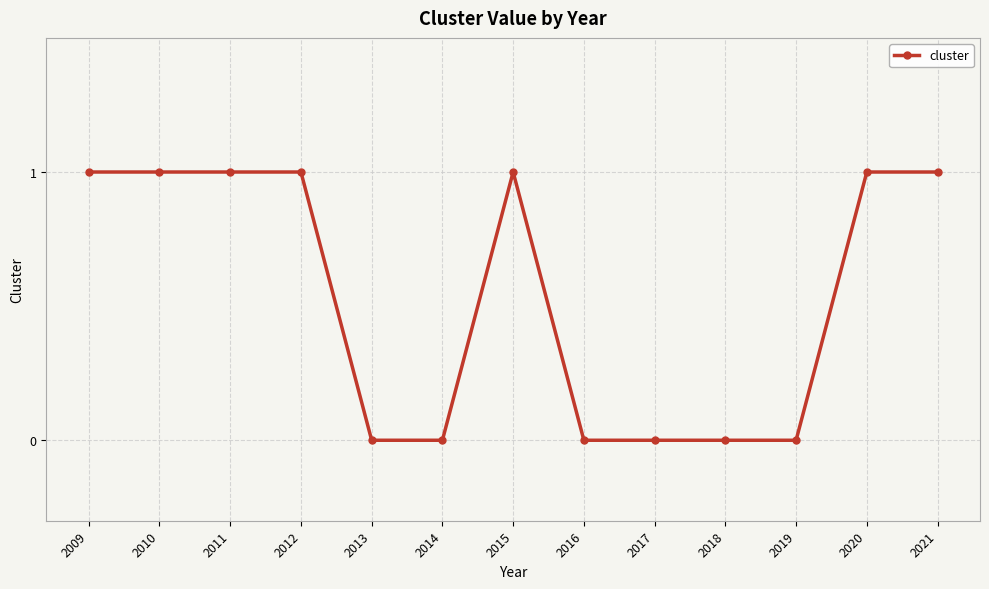

True or false: there are more than 0 points higher than both neighbors.

True